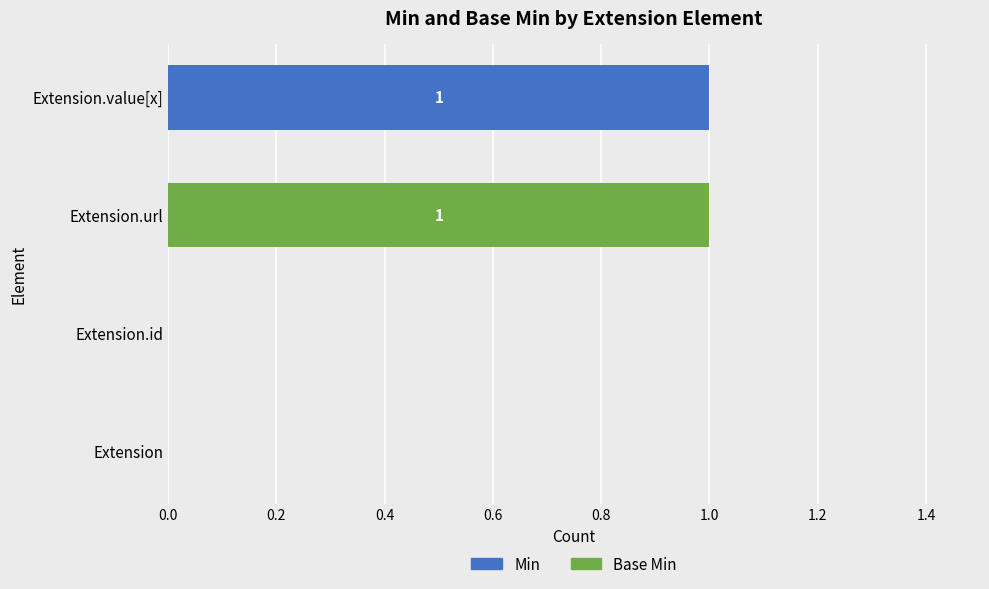

Is it true that Min equals 0 at Extension.id?

True